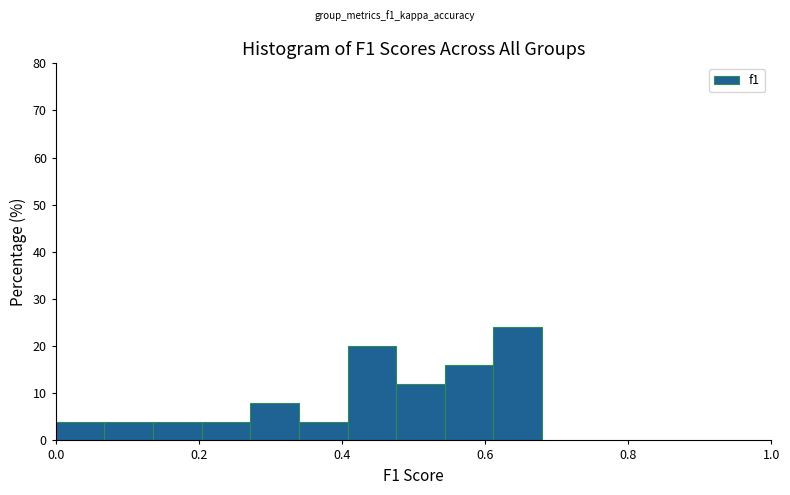

Around what value on the x-axis is the tallest bar? Give the approximate position of its centre, as read against the axis.

0.64